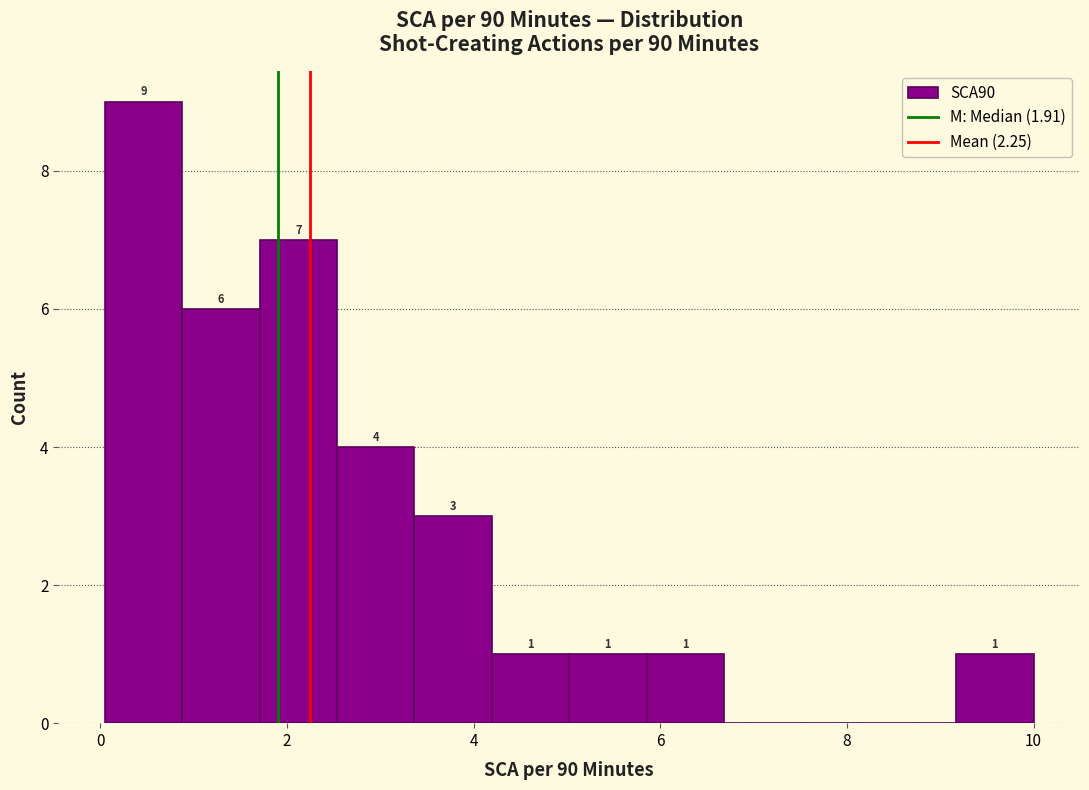

Over which range of the x-axis is the bar tallest?

0.0 to 0.8